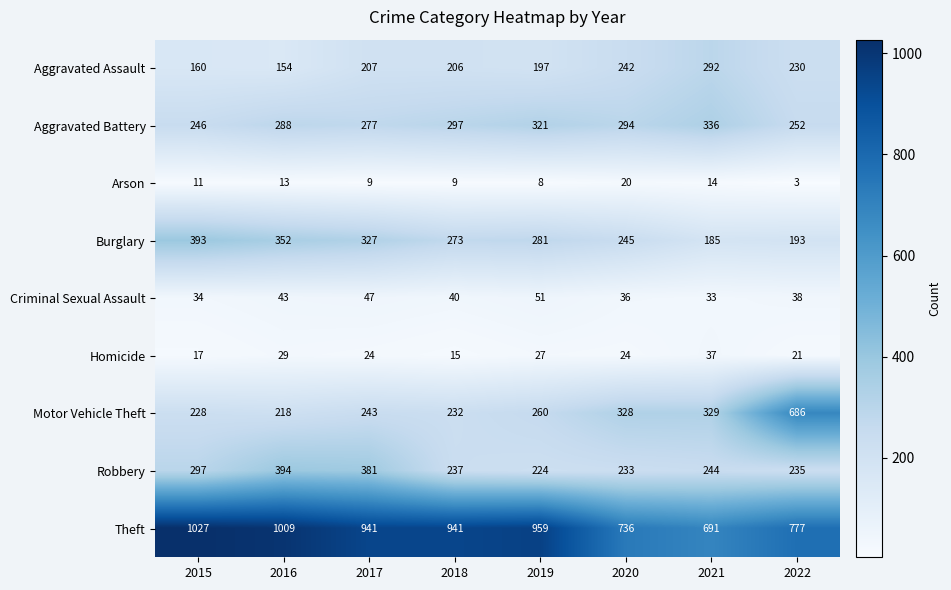

At how many categories does at least one series exceed 560?

8